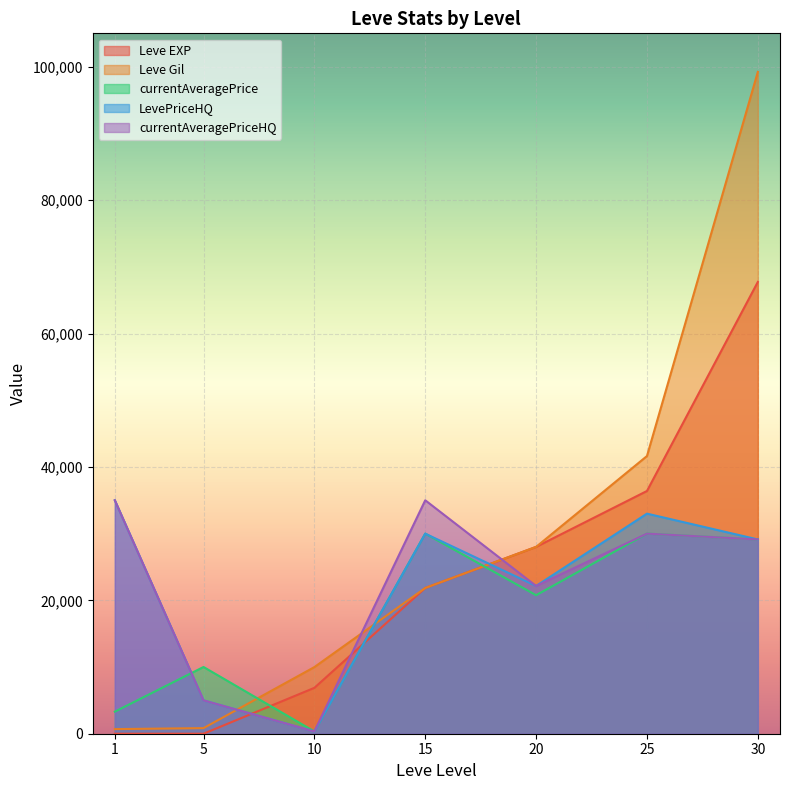

Where does the currentAveragePrice series first go above 20767?

15